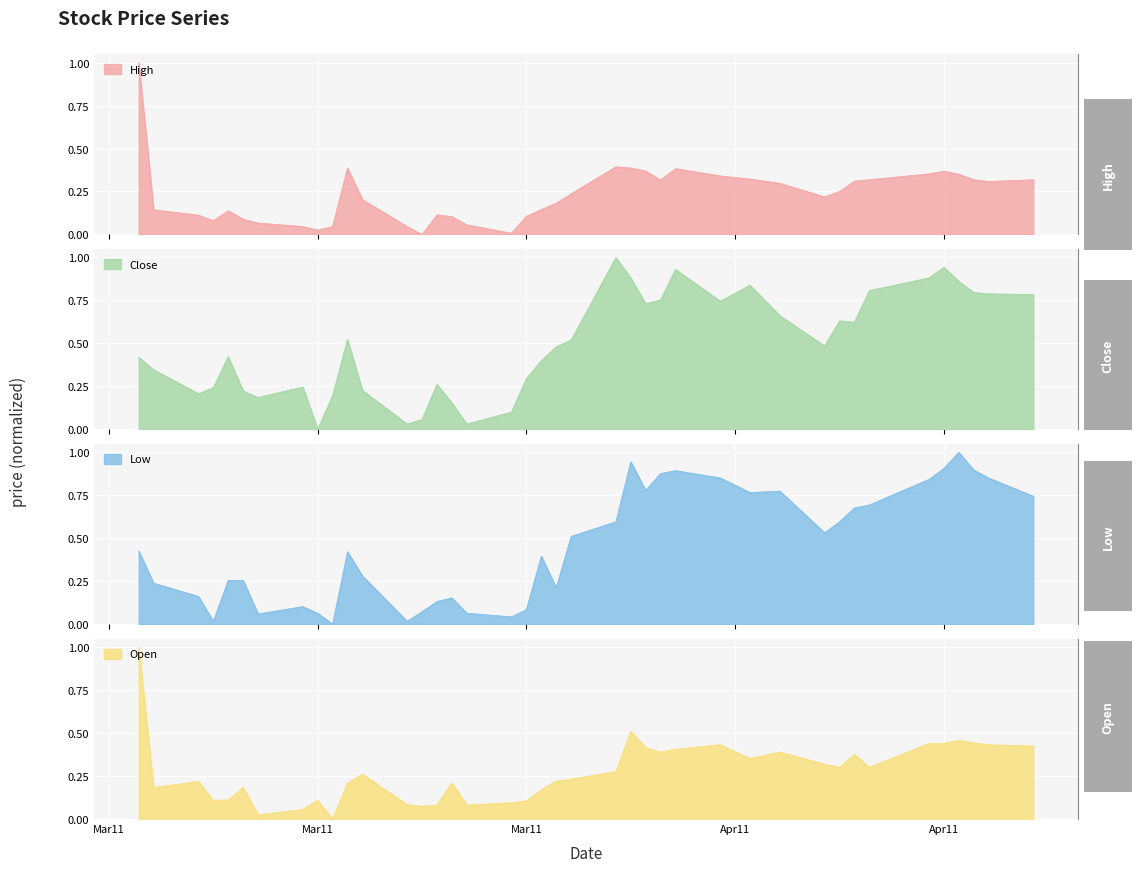

The value of Close at 2011-03-03 is 0.4. True or false?

True